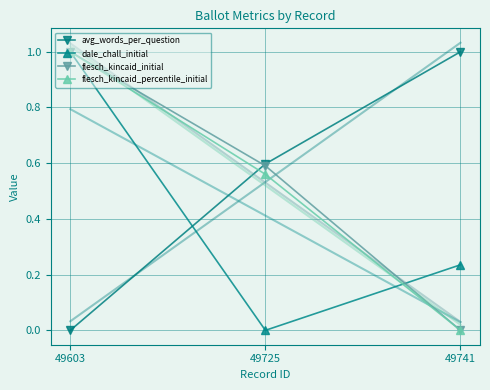

List the series in order of their peak value, lowest first.

avg_words_per_question, dale_chall_initial, flesch_kincaid_initial, flesch_kincaid_percentile_initial